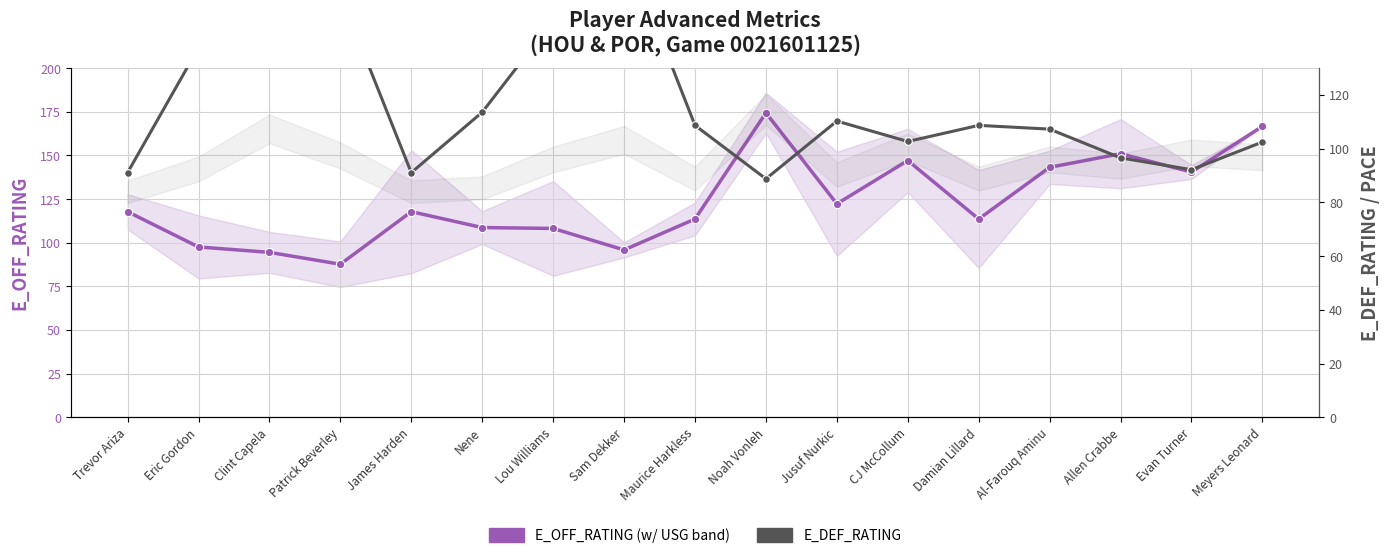

Where is the first local maximum for E_DEF_RATING?

Clint Capela